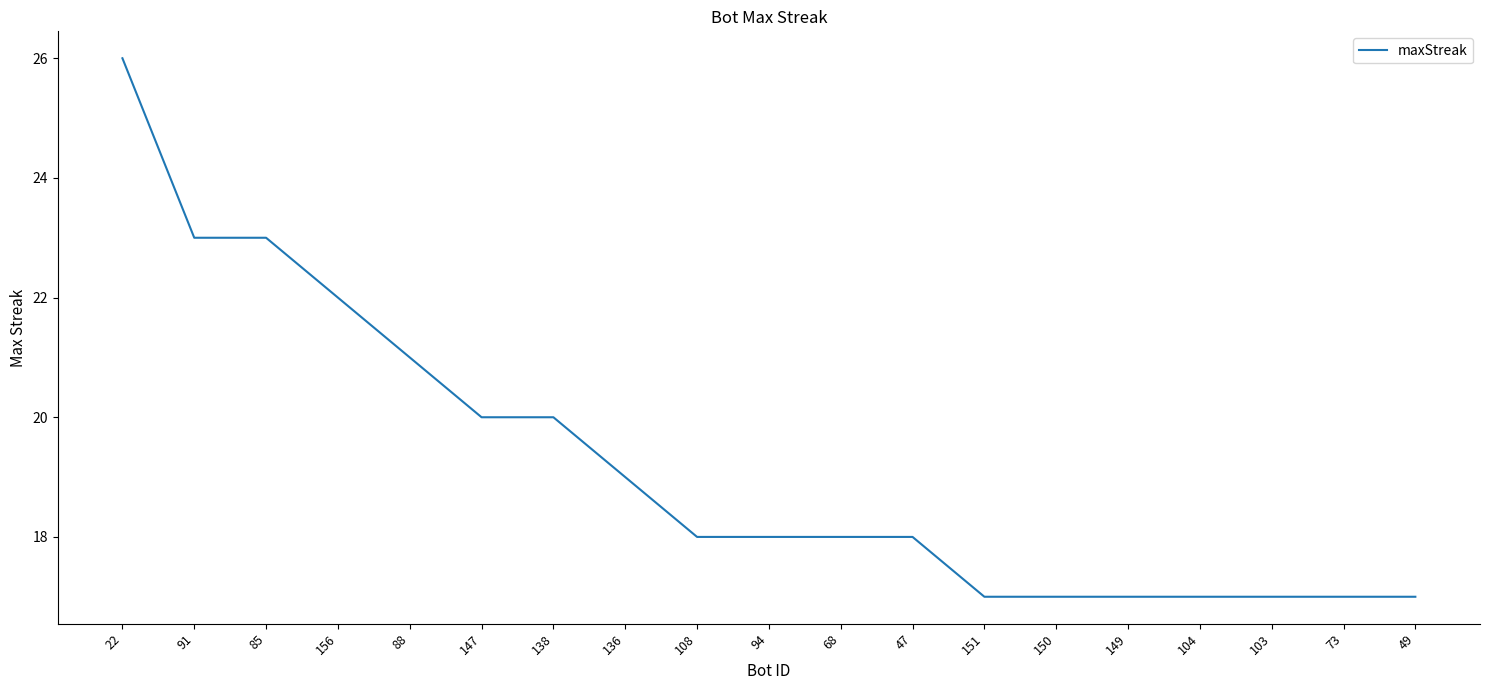

Approximately how many times larger is the value at 47 compared to 103?

1.1